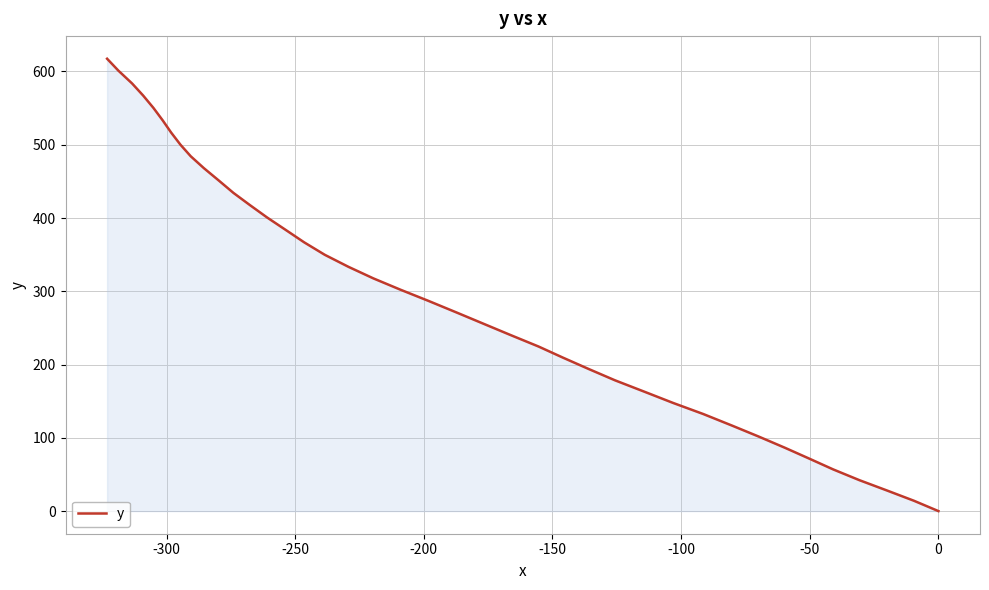

Does the chart have visible grid lines?

Yes